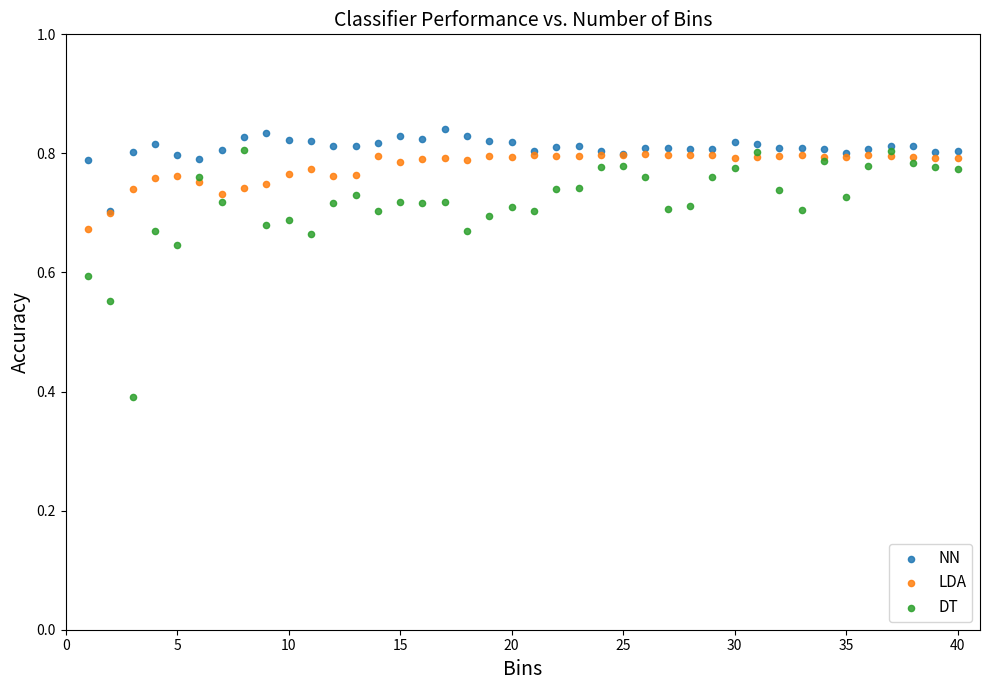

In the DT series, what Y value is closest to 0?

0.4